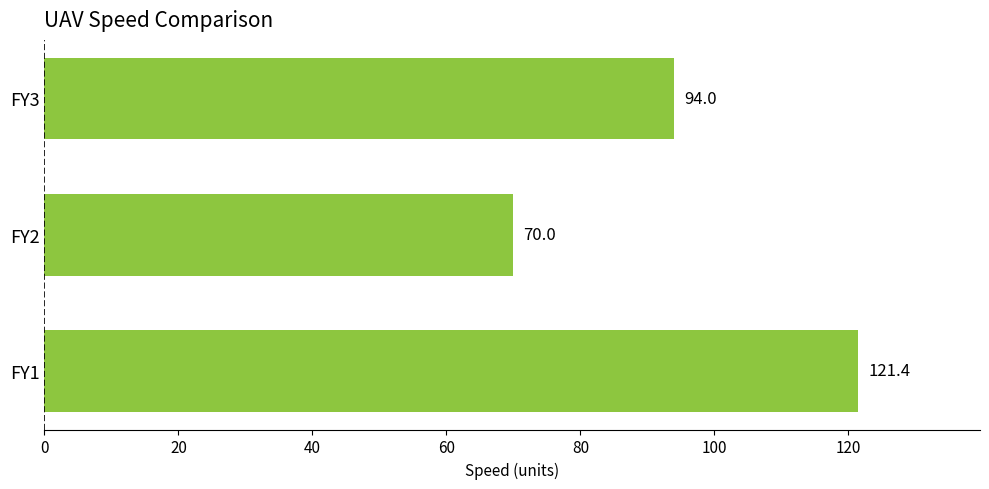

Rank the categories by value from lowest to highest.

FY2, FY3, FY1